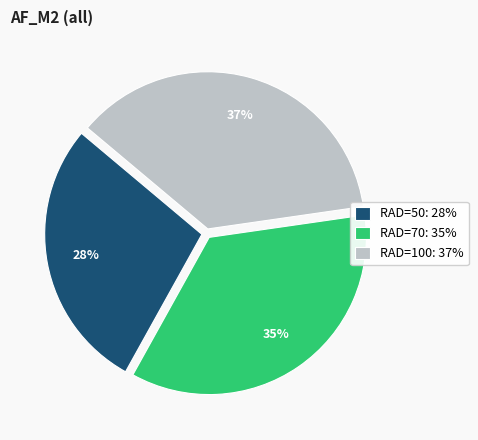

Is there a majority slice in this chart?

No